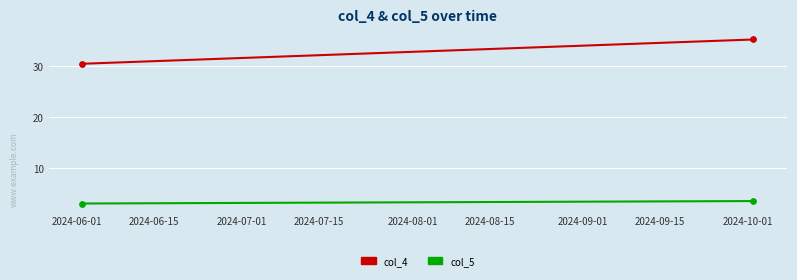

Is the value of col_5 at 2024-06-01 greater than the value of col_4 at 2024-06-15?

No